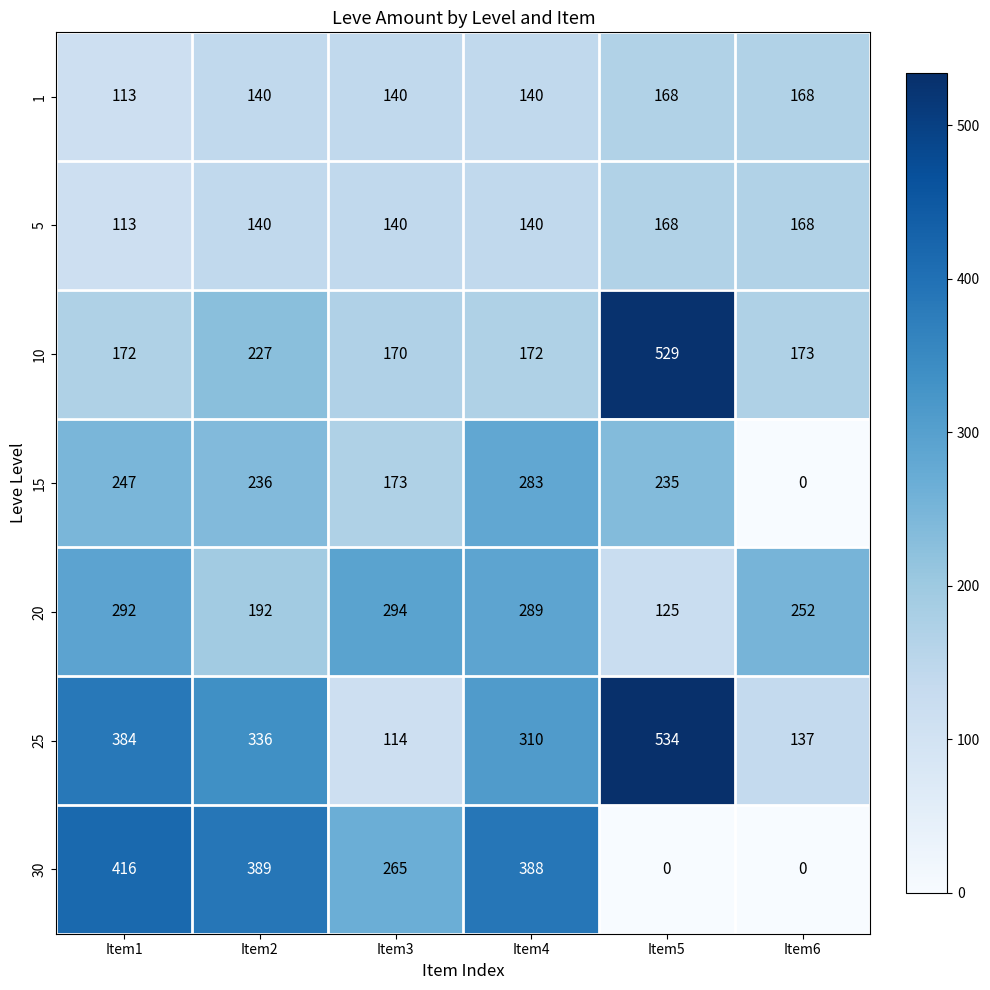

What is the greatest value displayed?

534